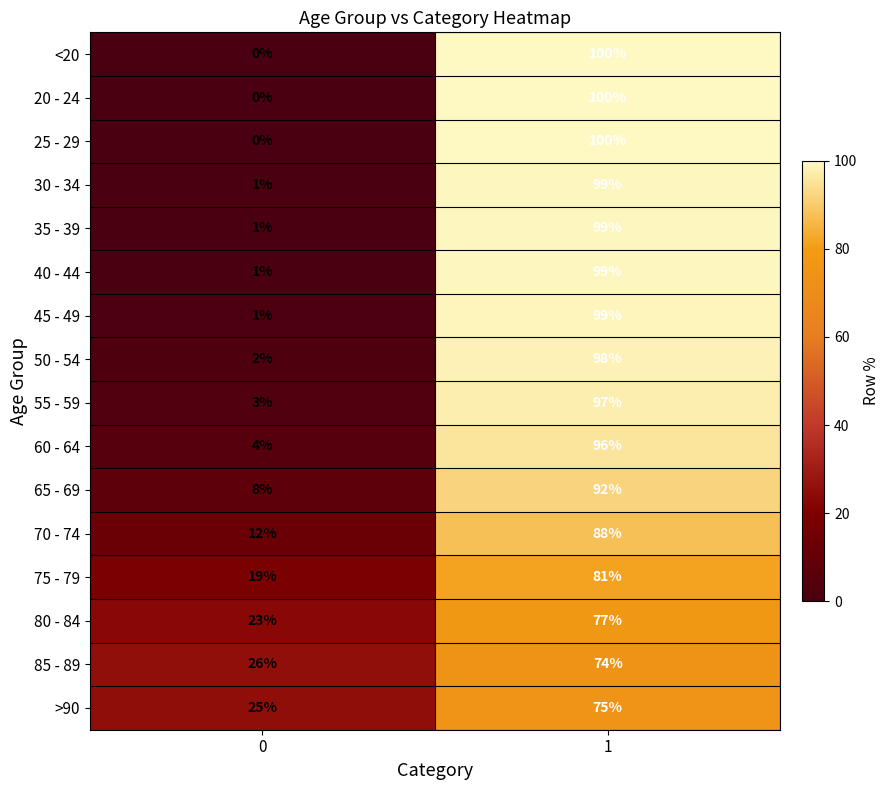

What is the difference between the 55 - 59 values at 1 and 0?

94